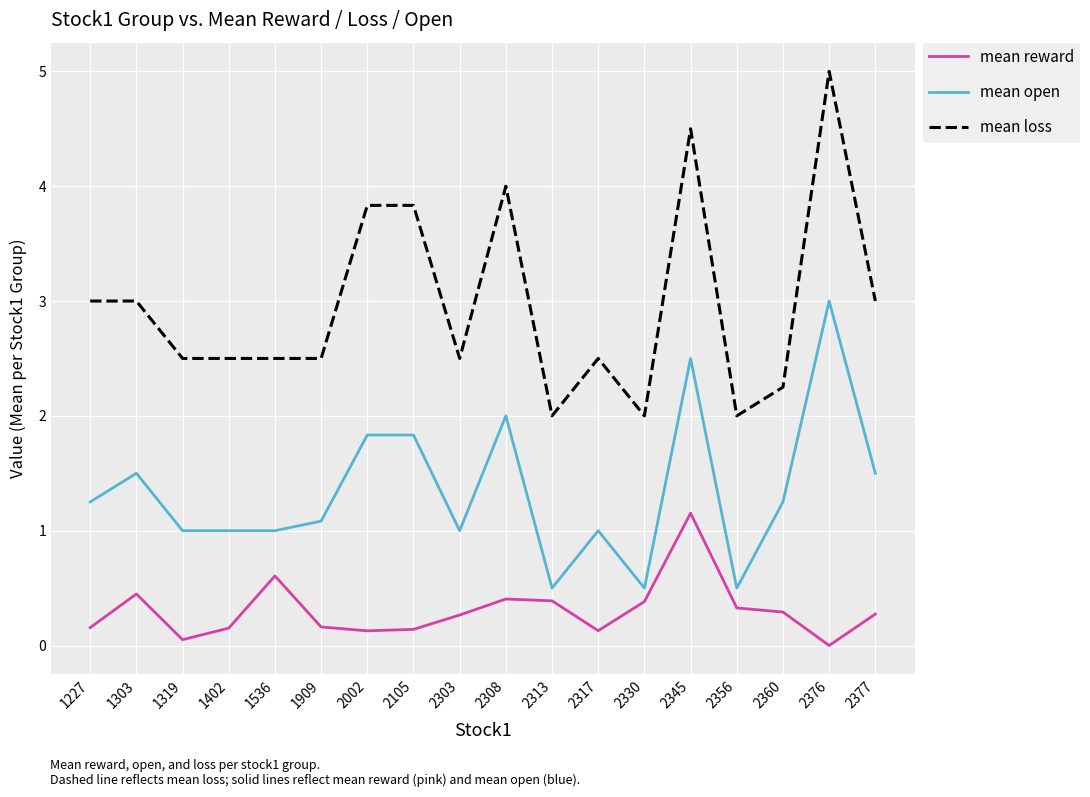

What is the maximum value shown in the chart?

5.0